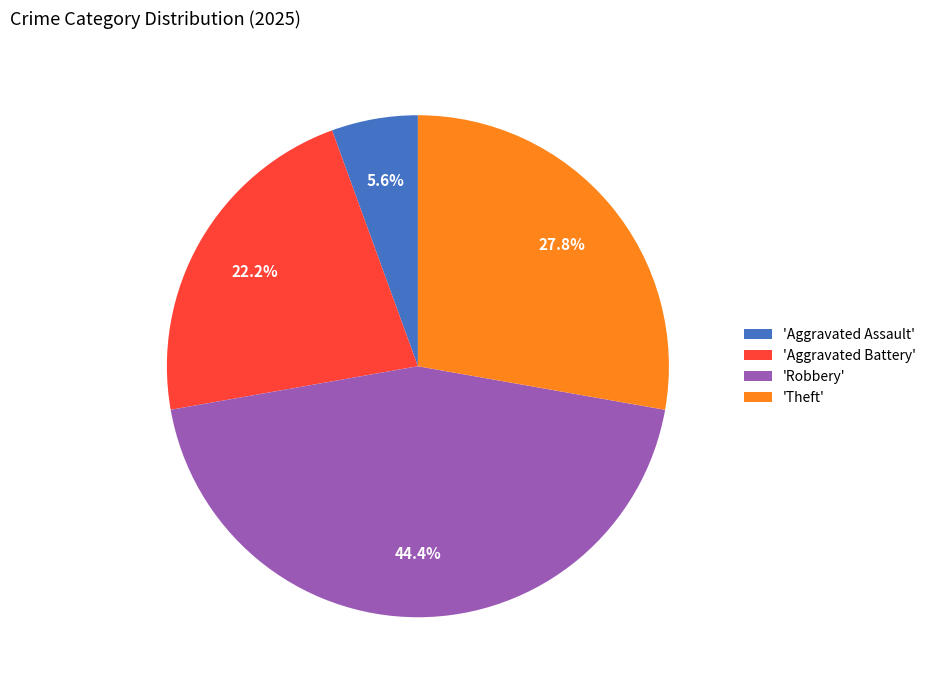

What is the largest slice in the pie chart?

'Robbery'